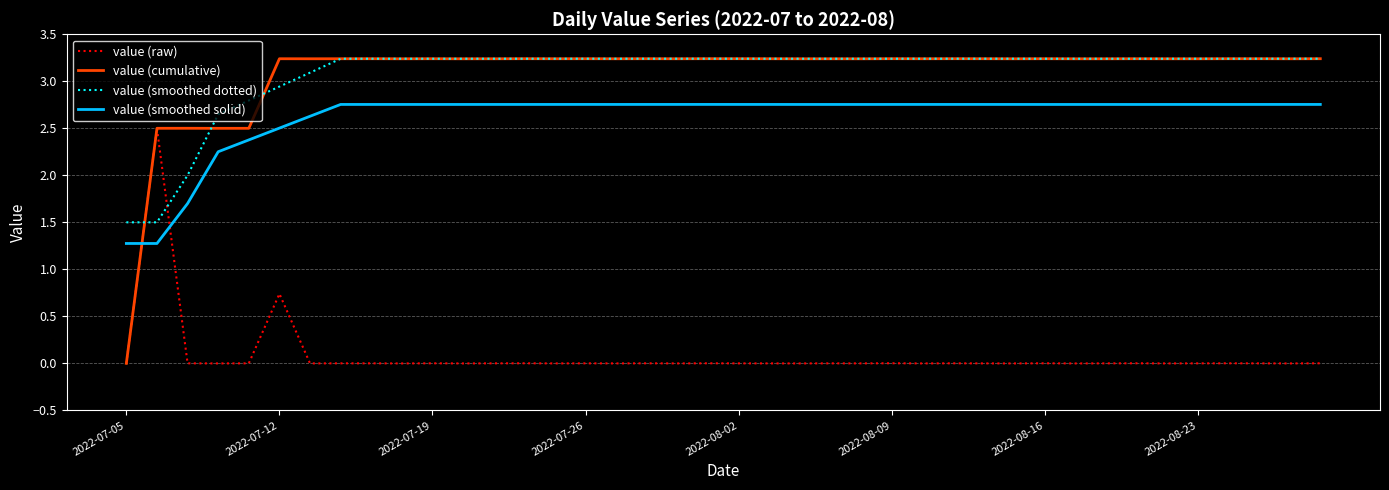

How many series are shown in this chart?

4